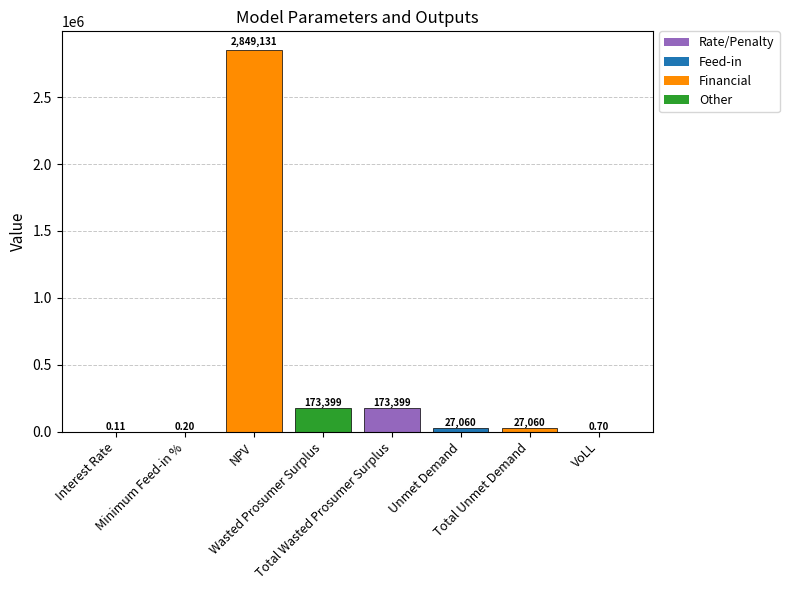

What is the sum of all values?

3250050.0